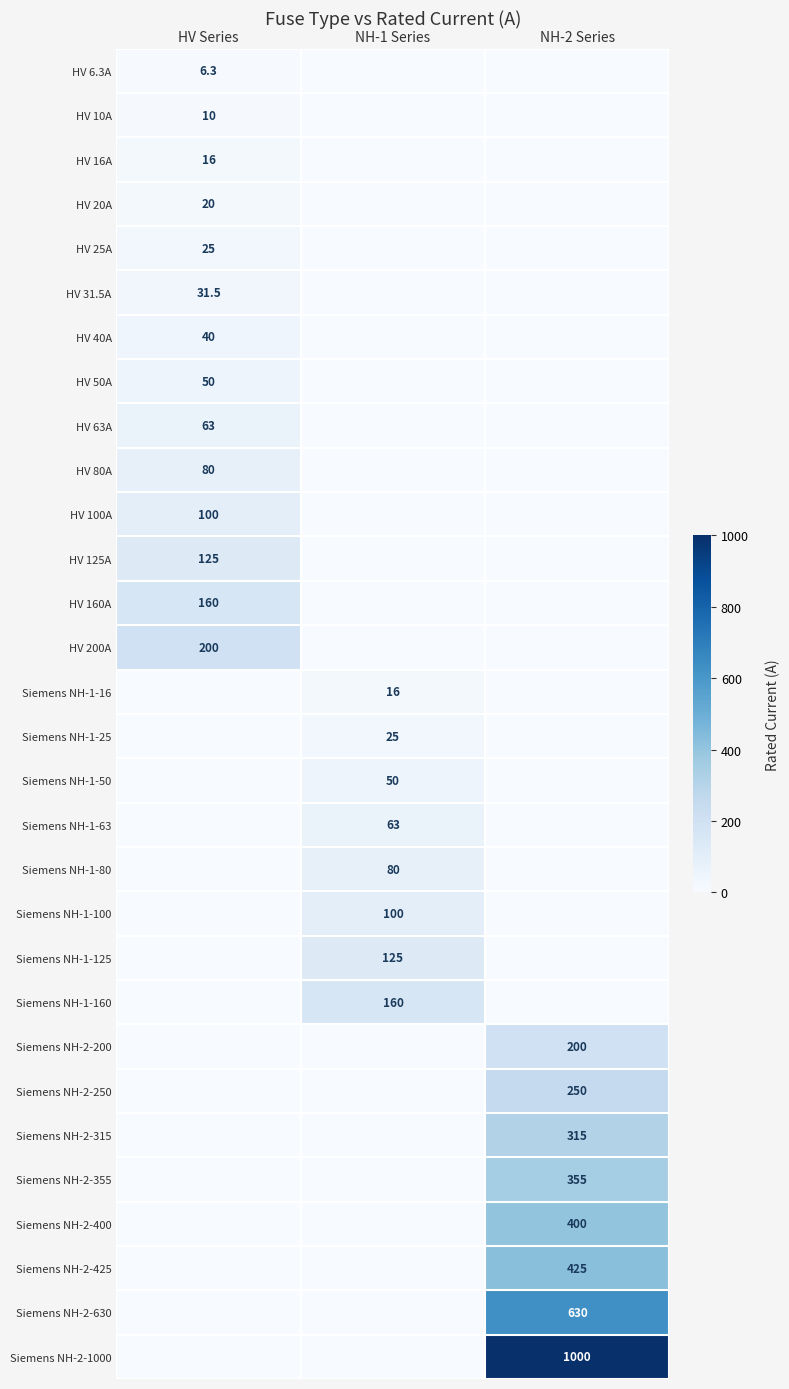

The value of Siemens NH-1-160 at NH-1 Series is 59.4. True or false?

False